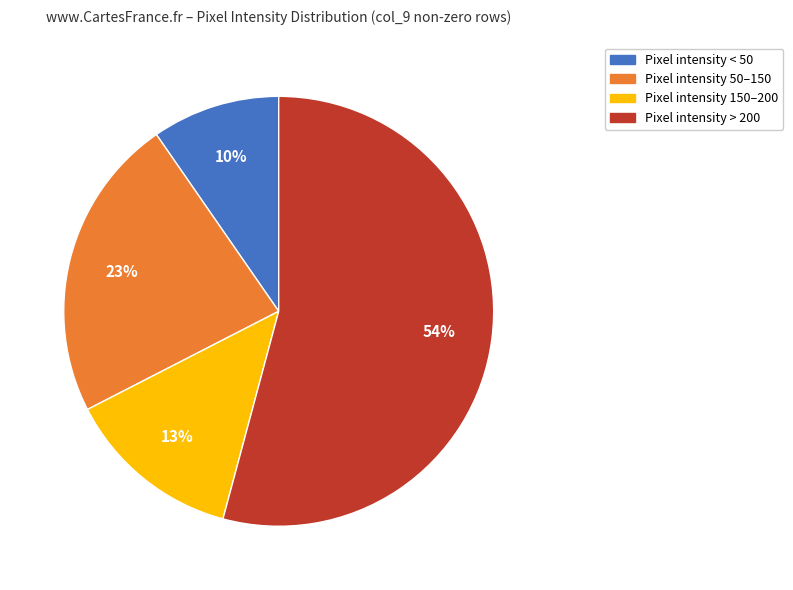

To the nearest percent, what percentage of the pie is Pixel intensity 50–150?

23%